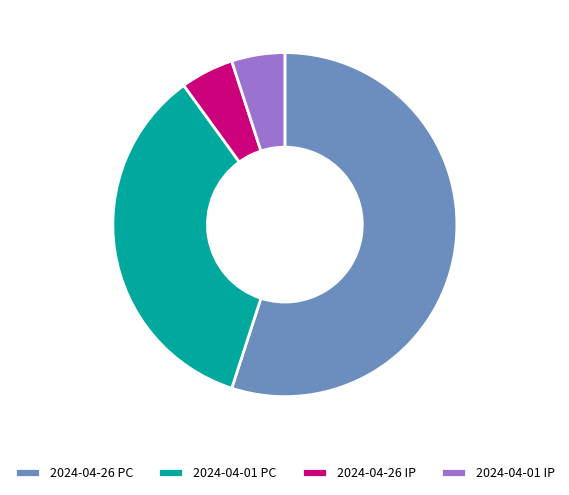

Which has a higher value, 2024-04-01 PC or 2024-04-26 PC?

2024-04-26 PC